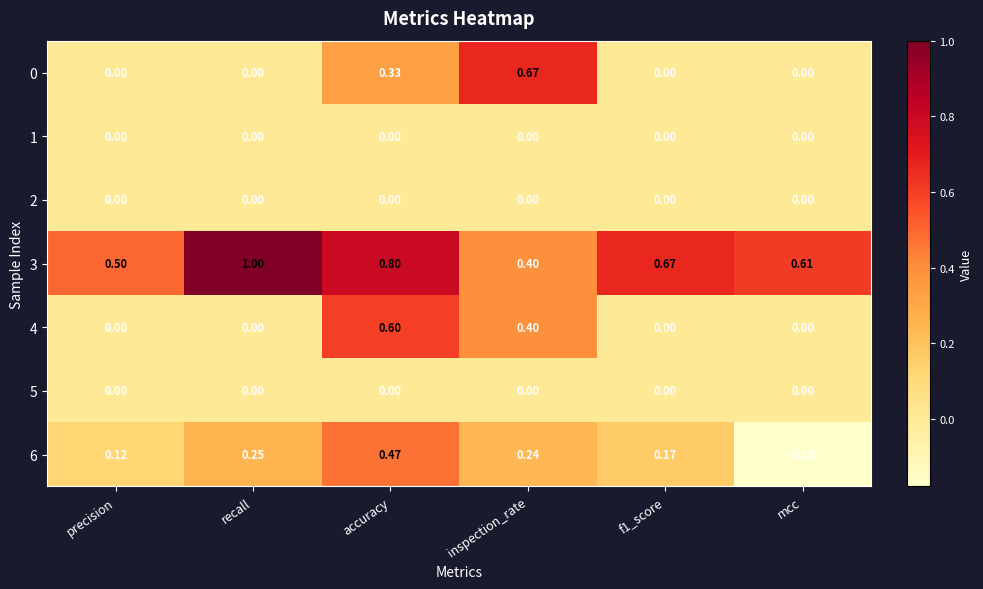

Which category has the lowest value in the 6 series?

mcc